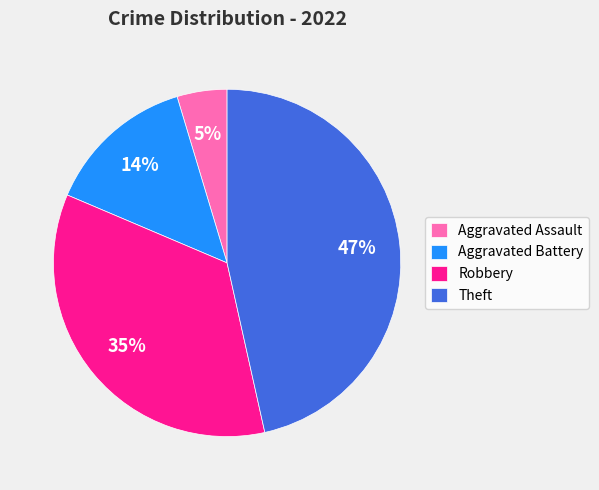

Is the sum of Theft and Robbery greater than half?

Yes